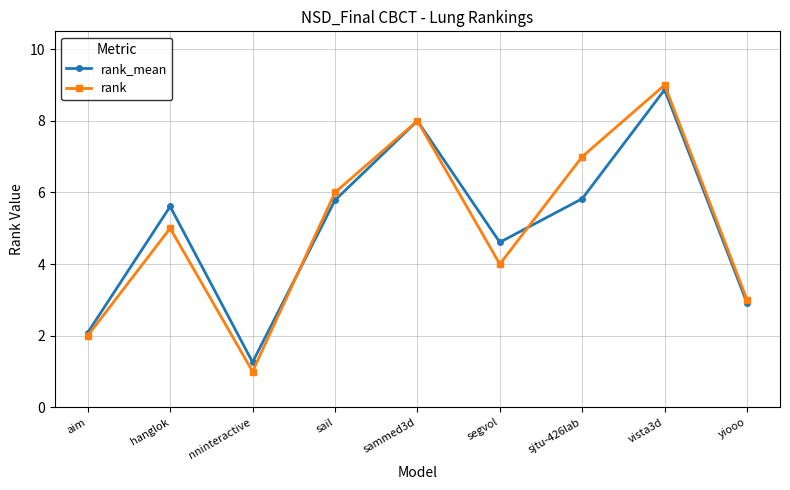

Is it true that rank equals 6.0 at sail?

True